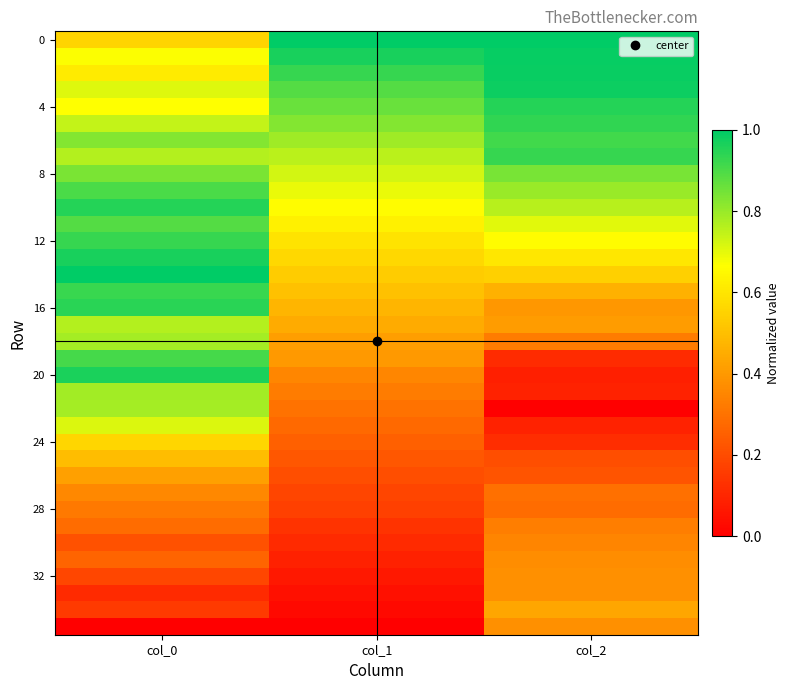

Between col_0 and col_2, which series saw the biggest shift?

20